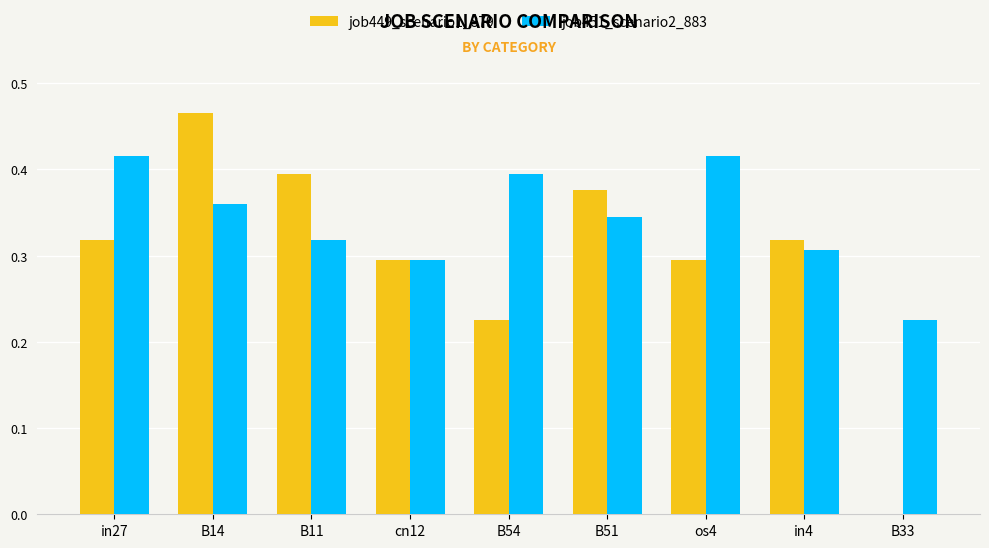

How many distinct data groups are displayed?

2